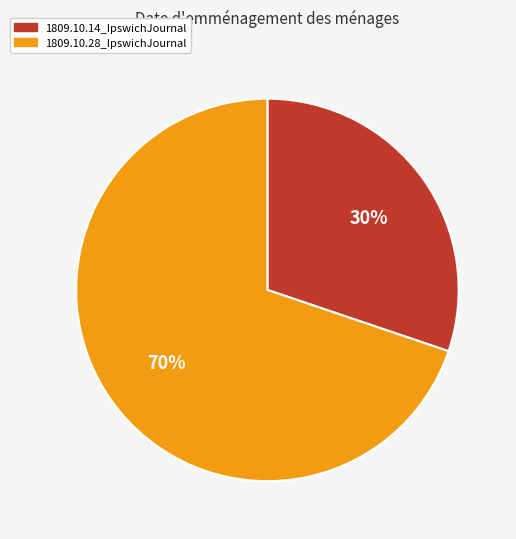

Which category has the biggest portion of the pie?

1809.10.28_IpswichJournal